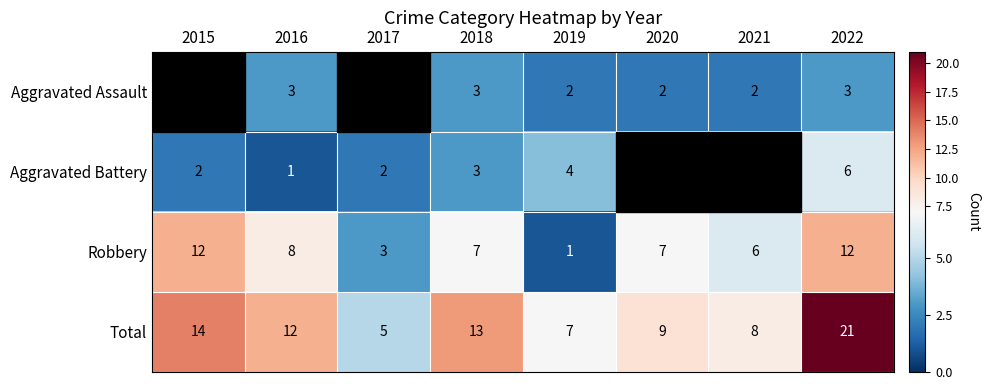

The Robbery series shows 15.8 at 2015. True or false?

False